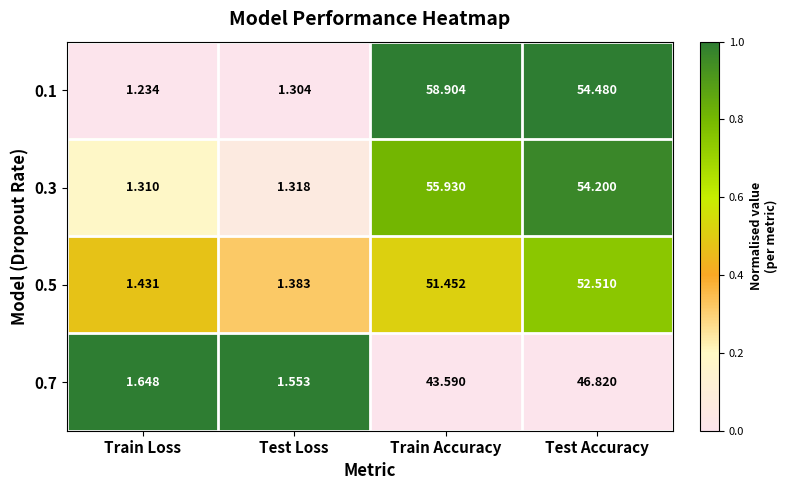

Where is 0.5 nearest to the value 26?

Train Loss